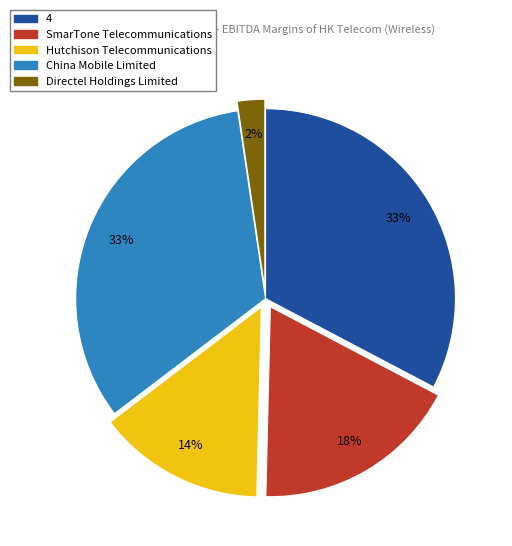

Which category has the smallest portion of the pie?

Directel Holdings Limited